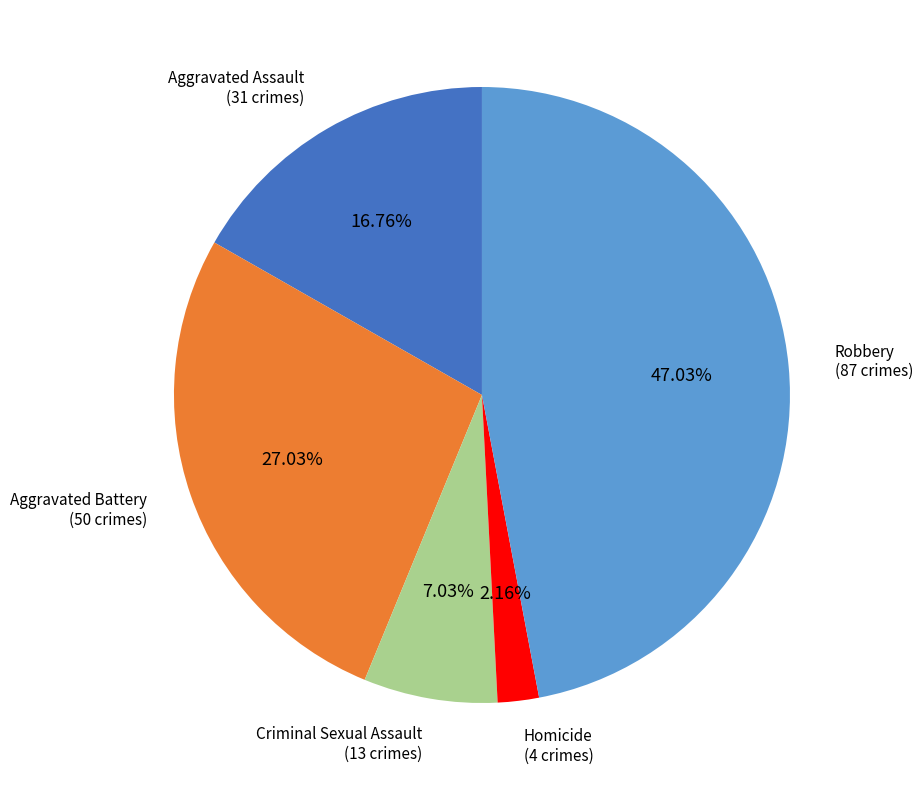

Combined, do Aggravated Assault and Aggravated Battery account for over 50%?

No